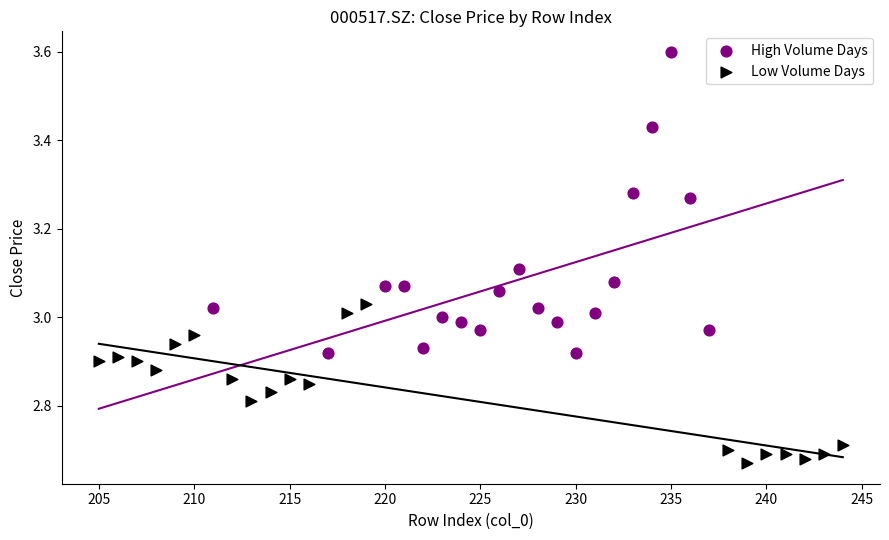

Which series contains the highest Y value?

High Volume Days